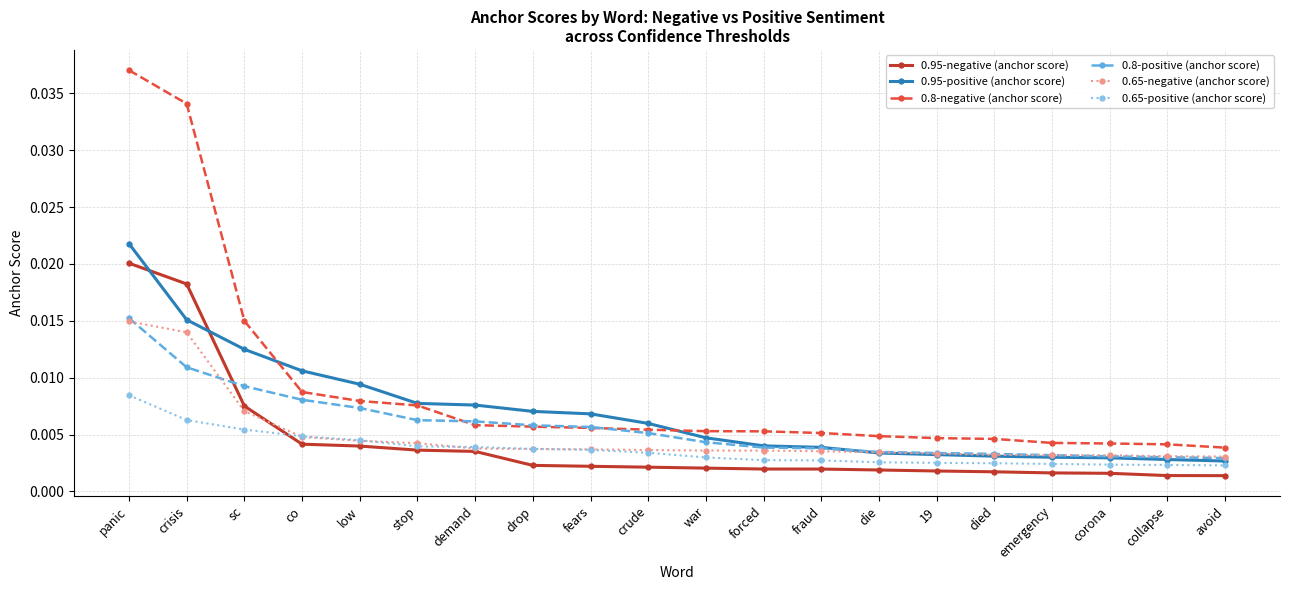

What is the label of the 15th point from the right?

stop